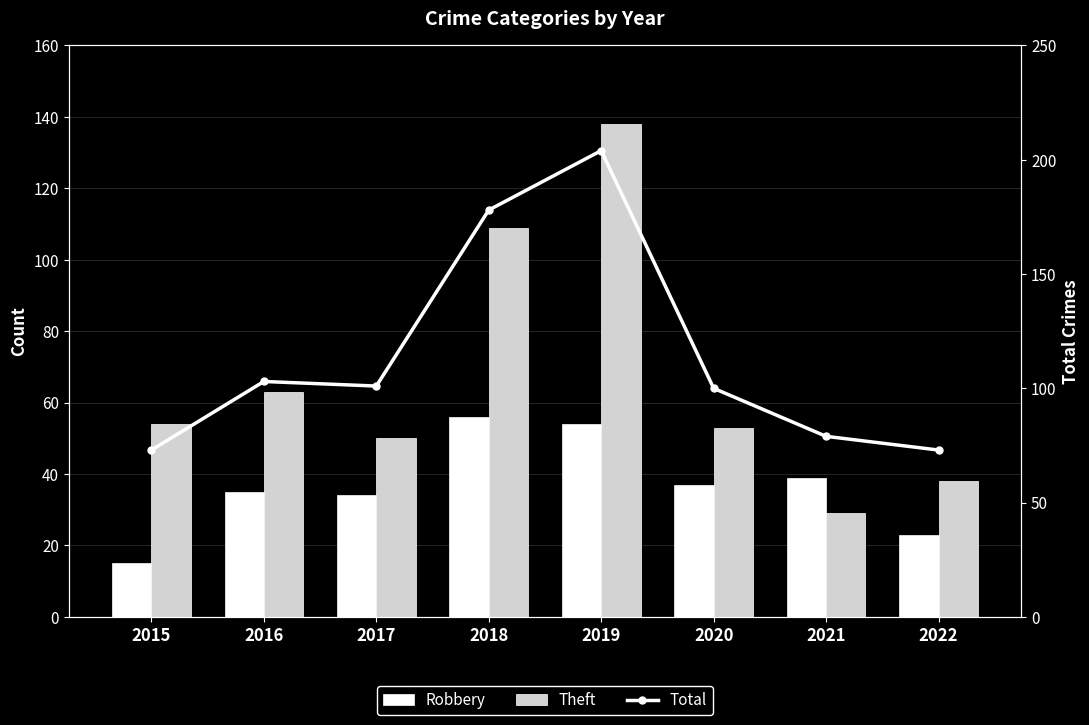

How many groups of bars are there?

8